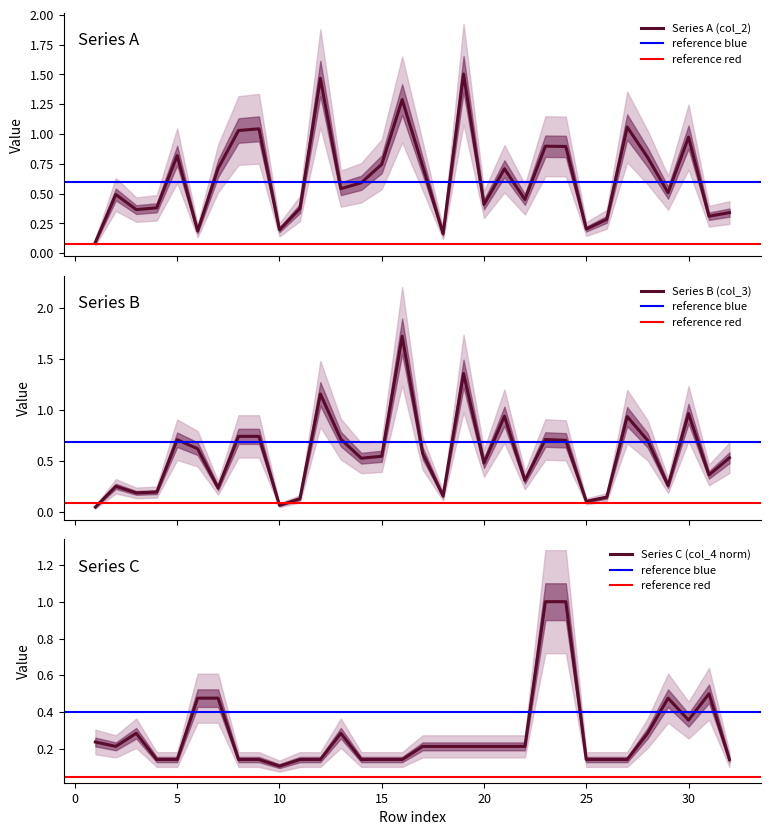

What is the value of the col_2 point at the 6th from the left?

0.2